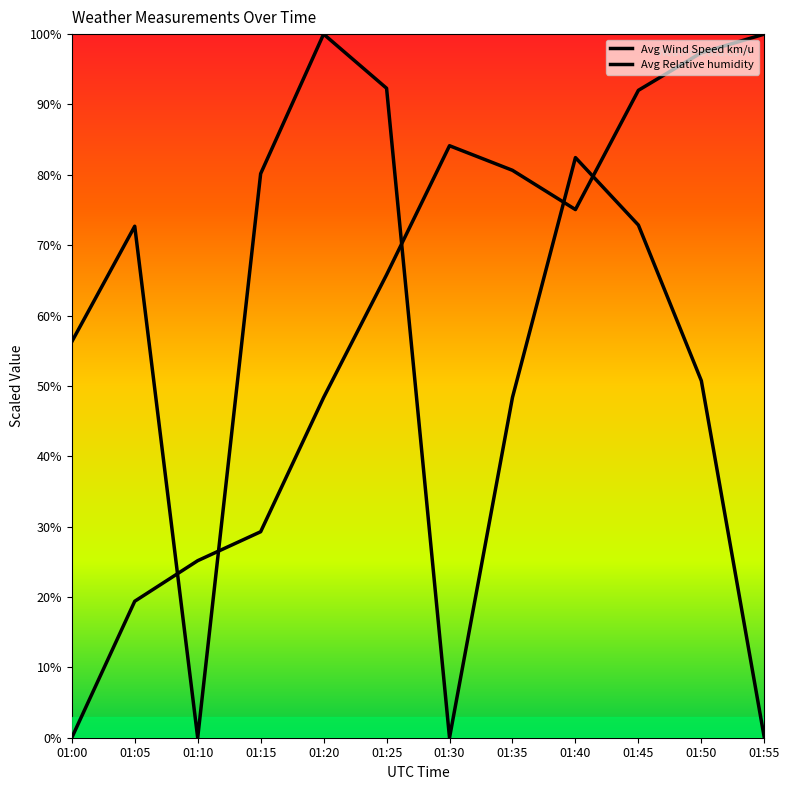

List the series in order of their overall mean, lowest first.

Avg Wind Speed km/u, Avg Relative humidity